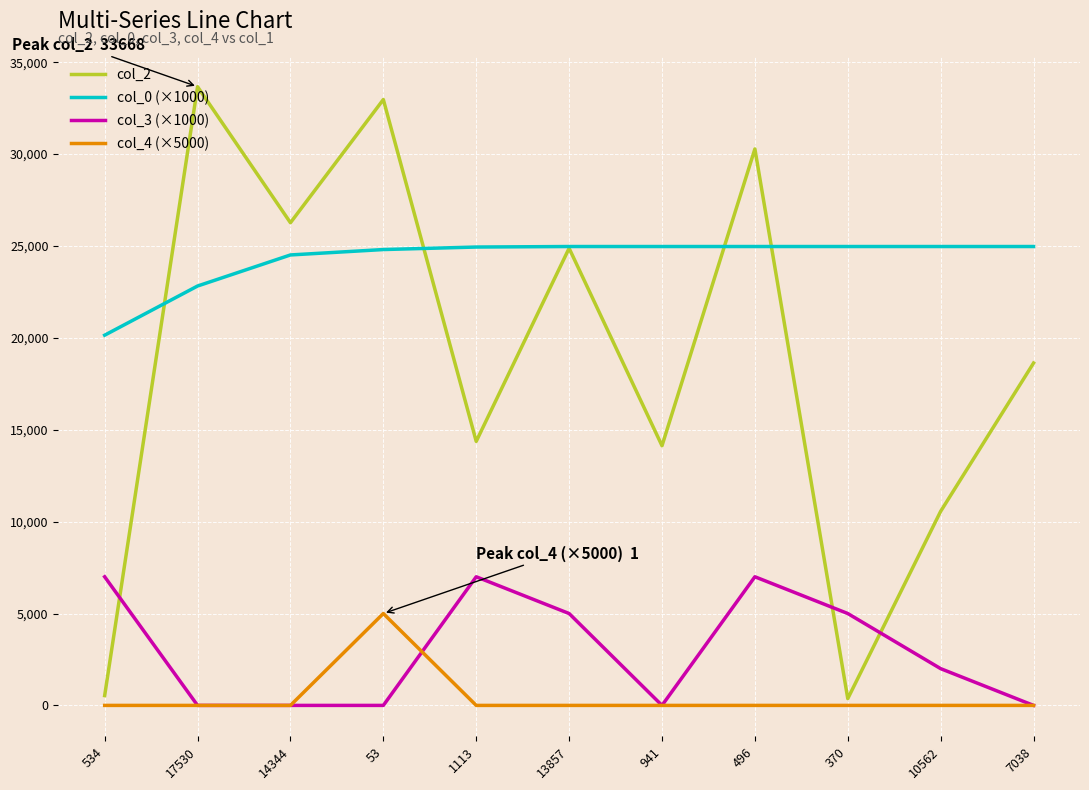

How many series are shown in this chart?

4